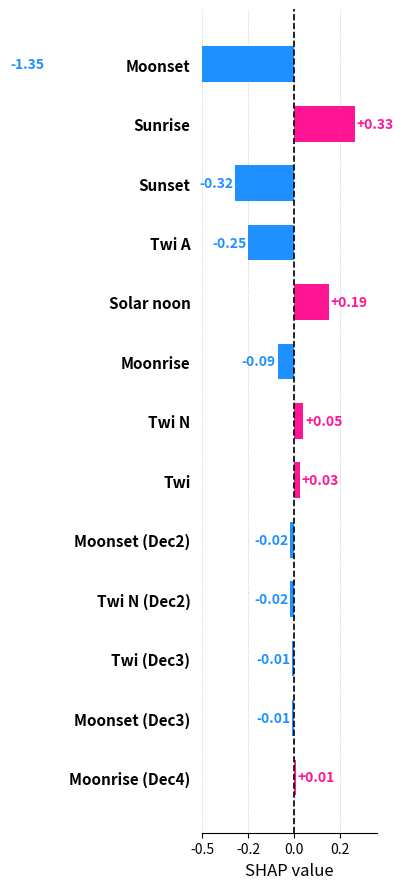

Reading right to left, list all the values displayed in this chart.

0.0	-0.0	-0.0	-0.0	-0.0	0.0	0.1	-0.1	0.2	-0.2	-0.3	0.3	-1.4